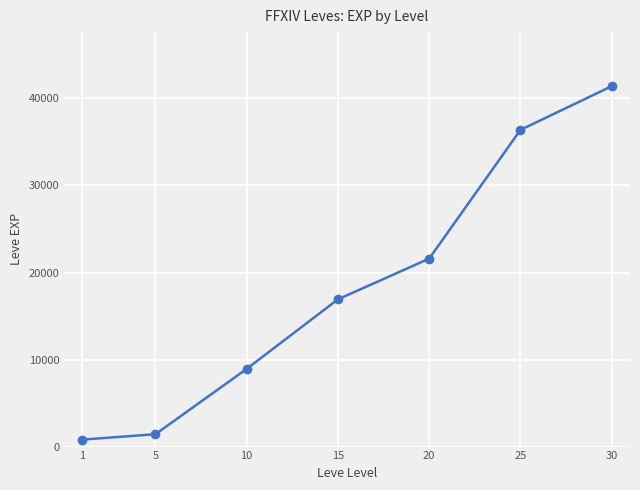

What is the average value?

18210